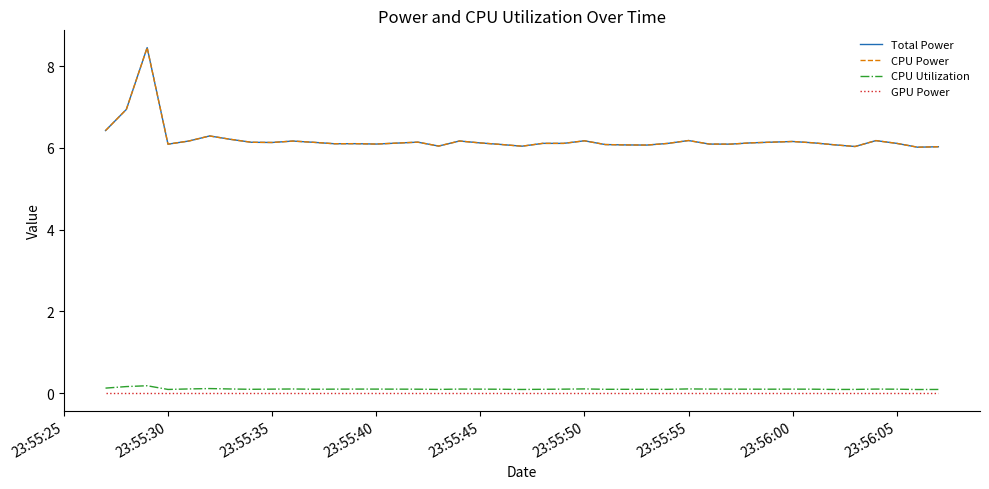

Does the chart have visible grid lines?

No